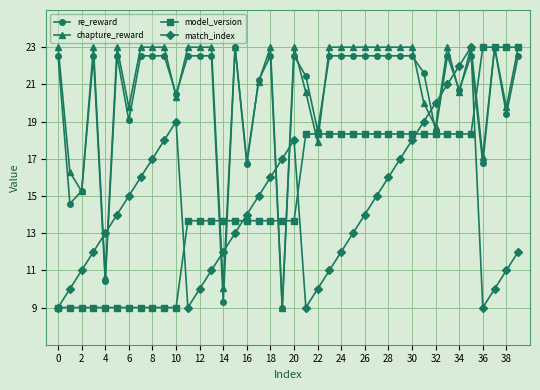

What is the value of the model_version point at the 10th from the left?

9.0